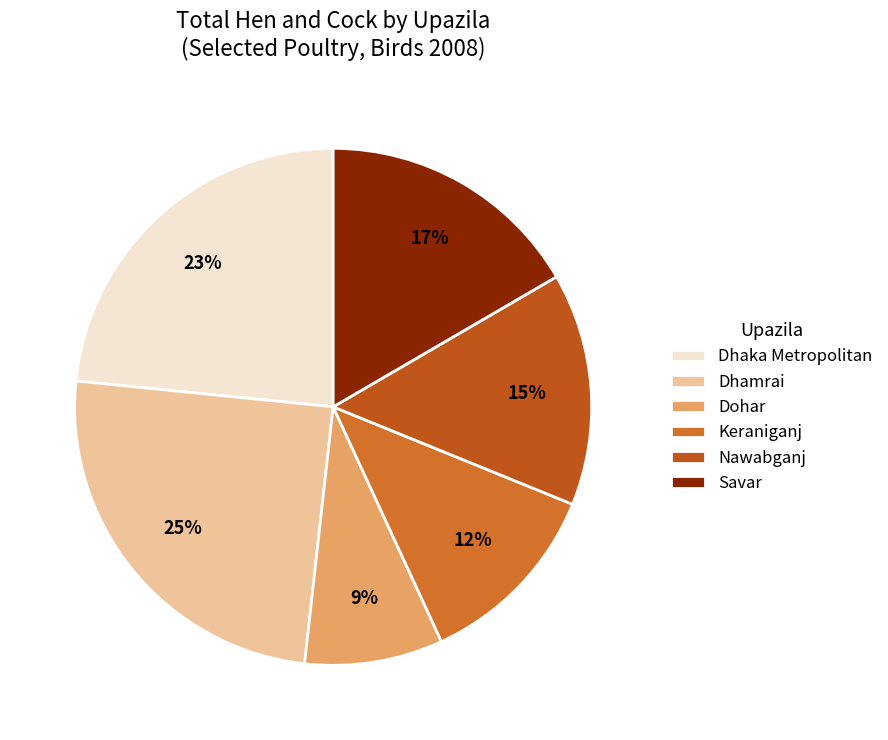

To the nearest percent, what portion does Dhaka Metropolitan represent?

23%